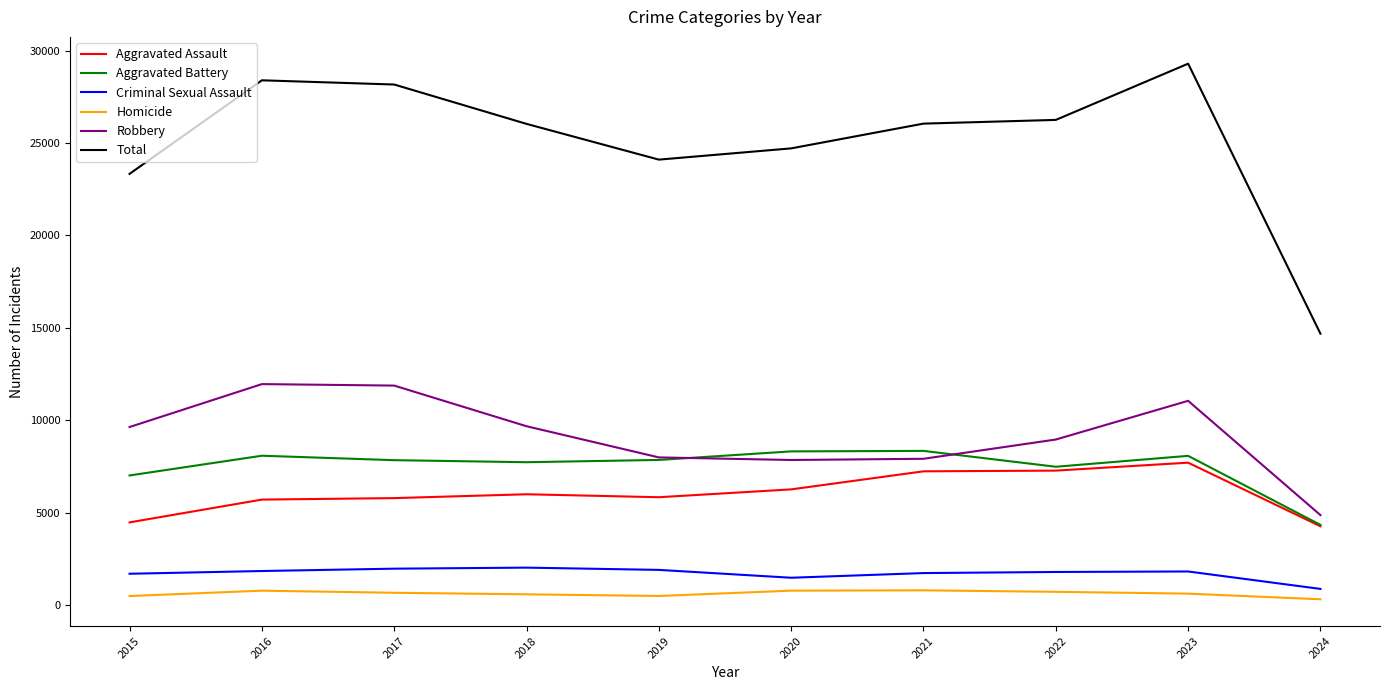

What is the greatest value displayed?

29294